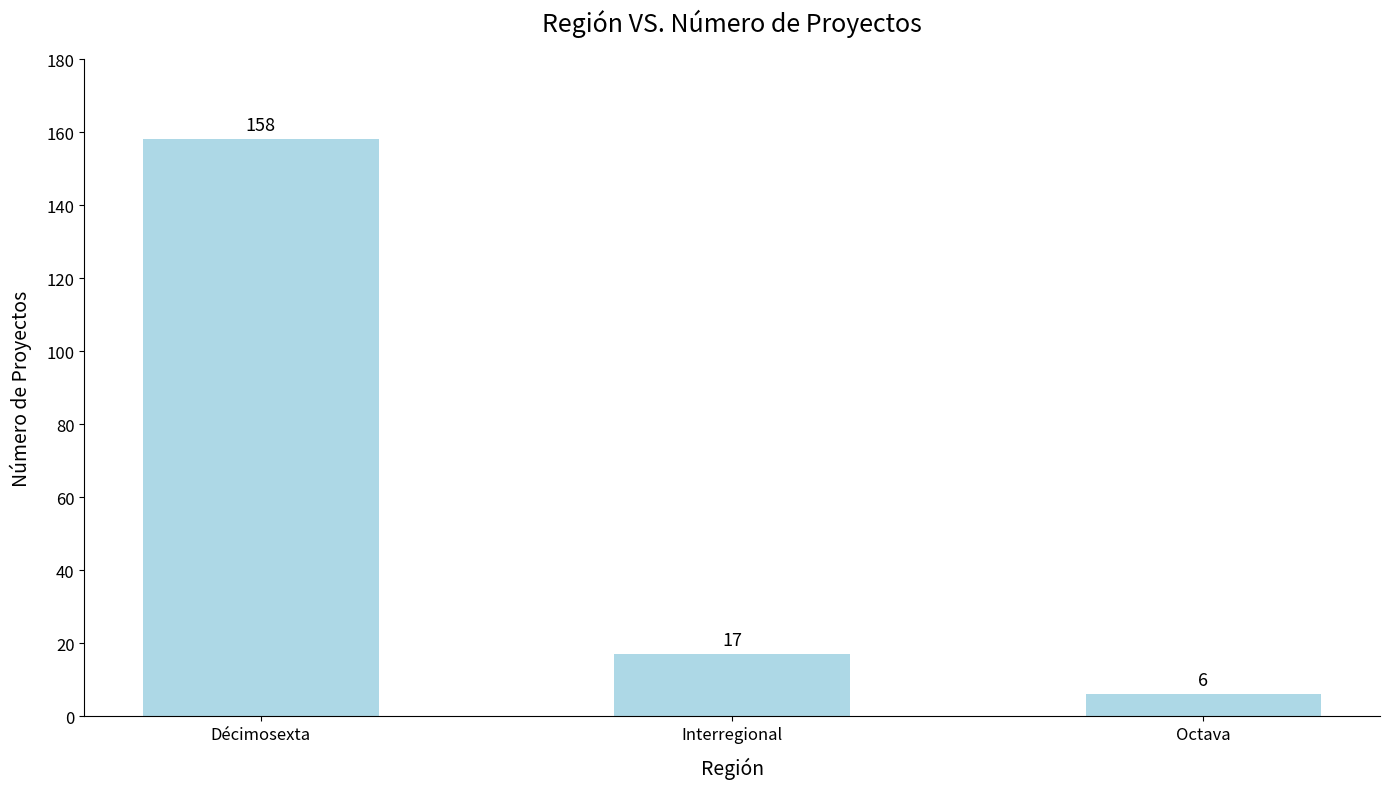

Which label corresponds to the smallest value in the chart?

Octava